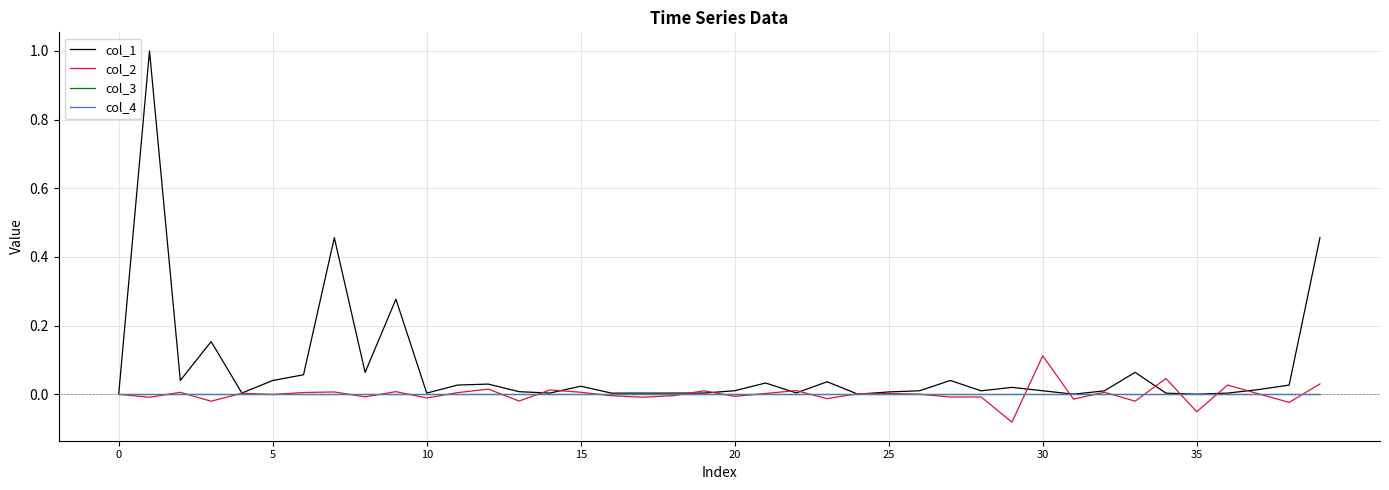

Is this an area chart (filled region under the line)?

No